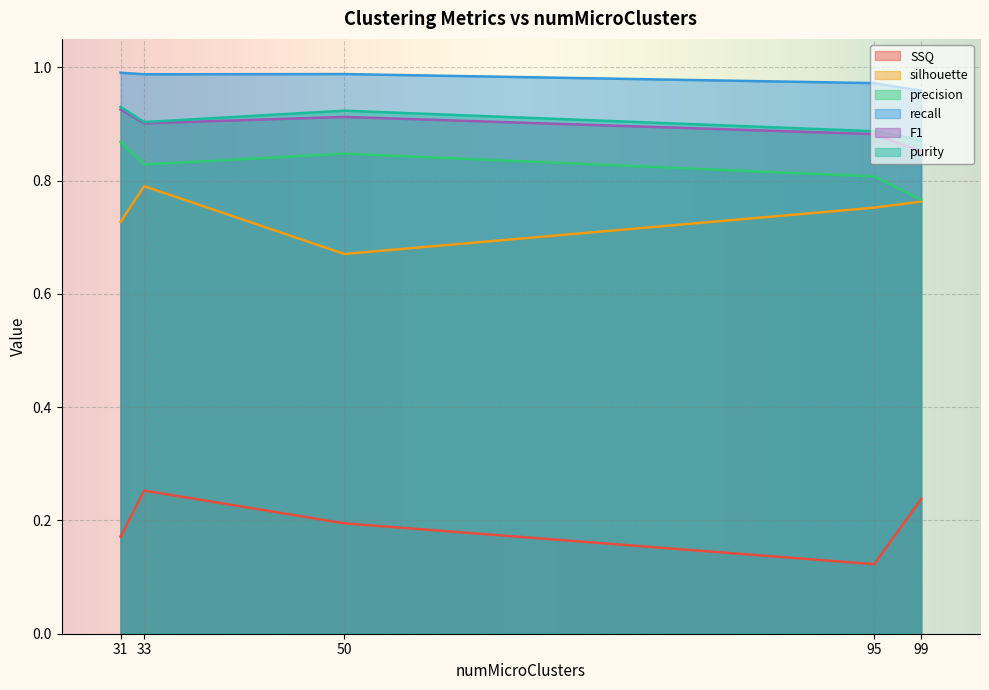

How many lines are shown in the chart?

6